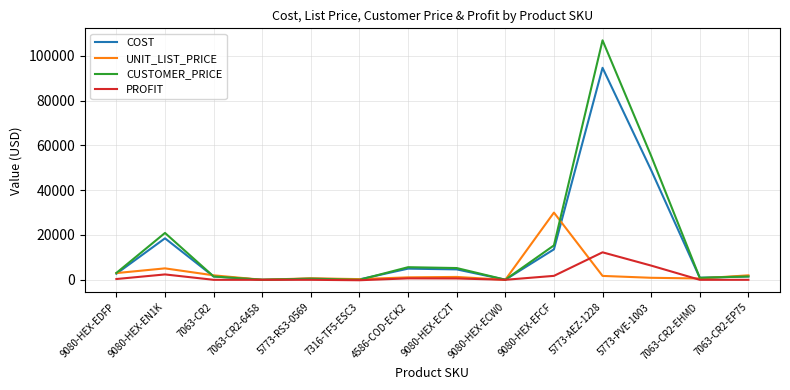

The value of CUSTOMER_PRICE at 7063-CR2 is 1499.7. True or false?

True